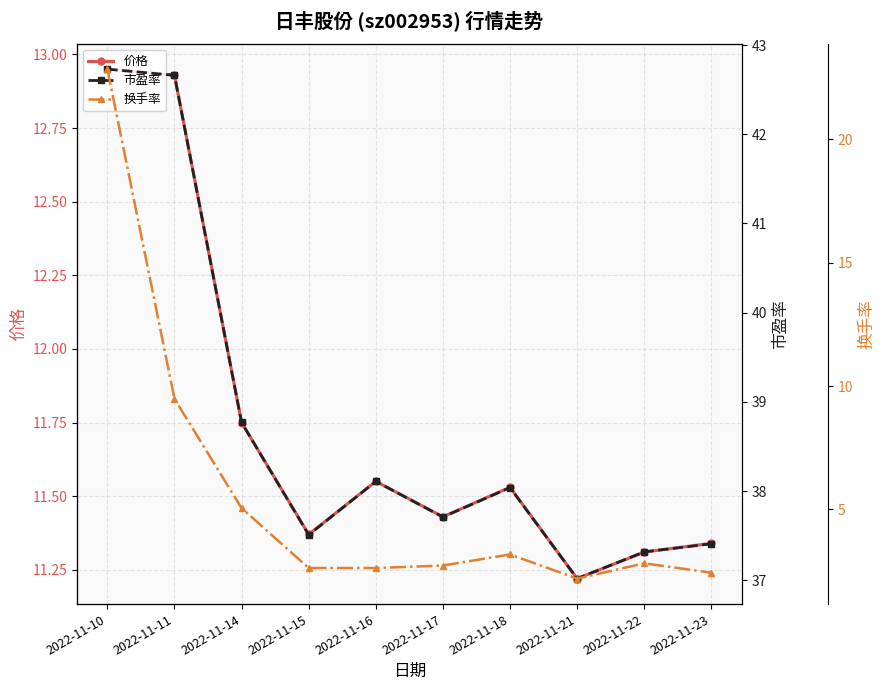

At which category is the sum across all series the highest?

2022-11-10